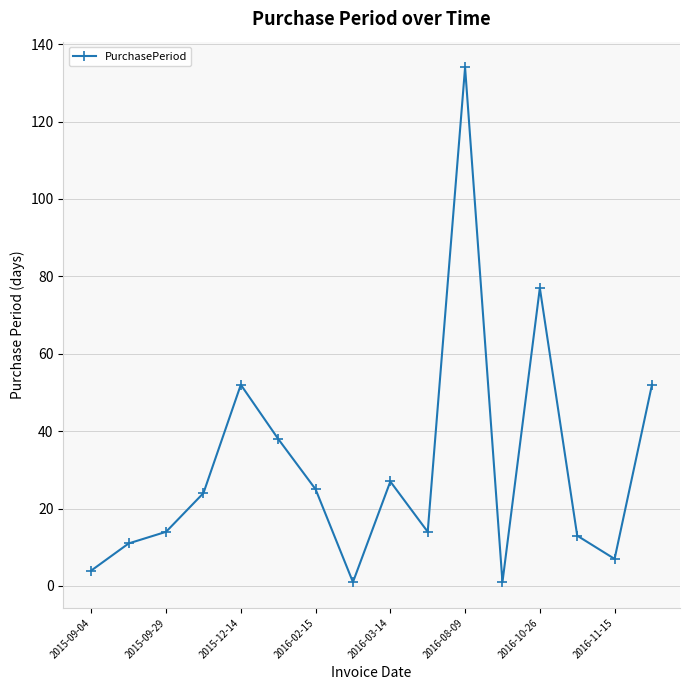

How many interior local peaks (higher than both neighbors) does the data have?

4